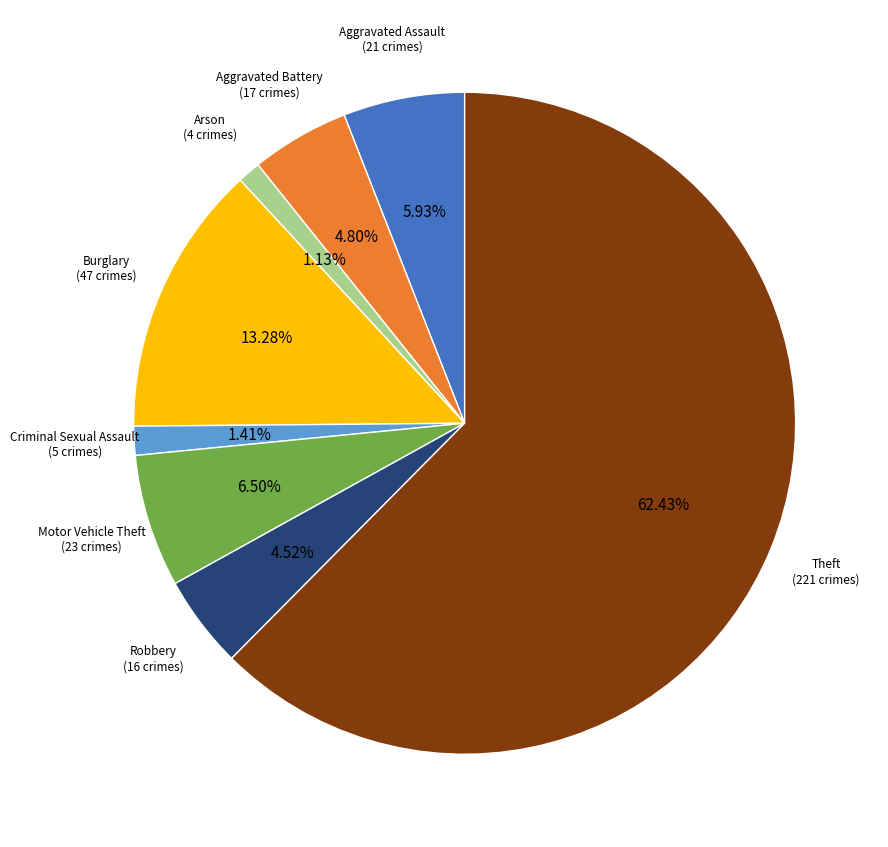

Does any single category account for the majority?

Yes